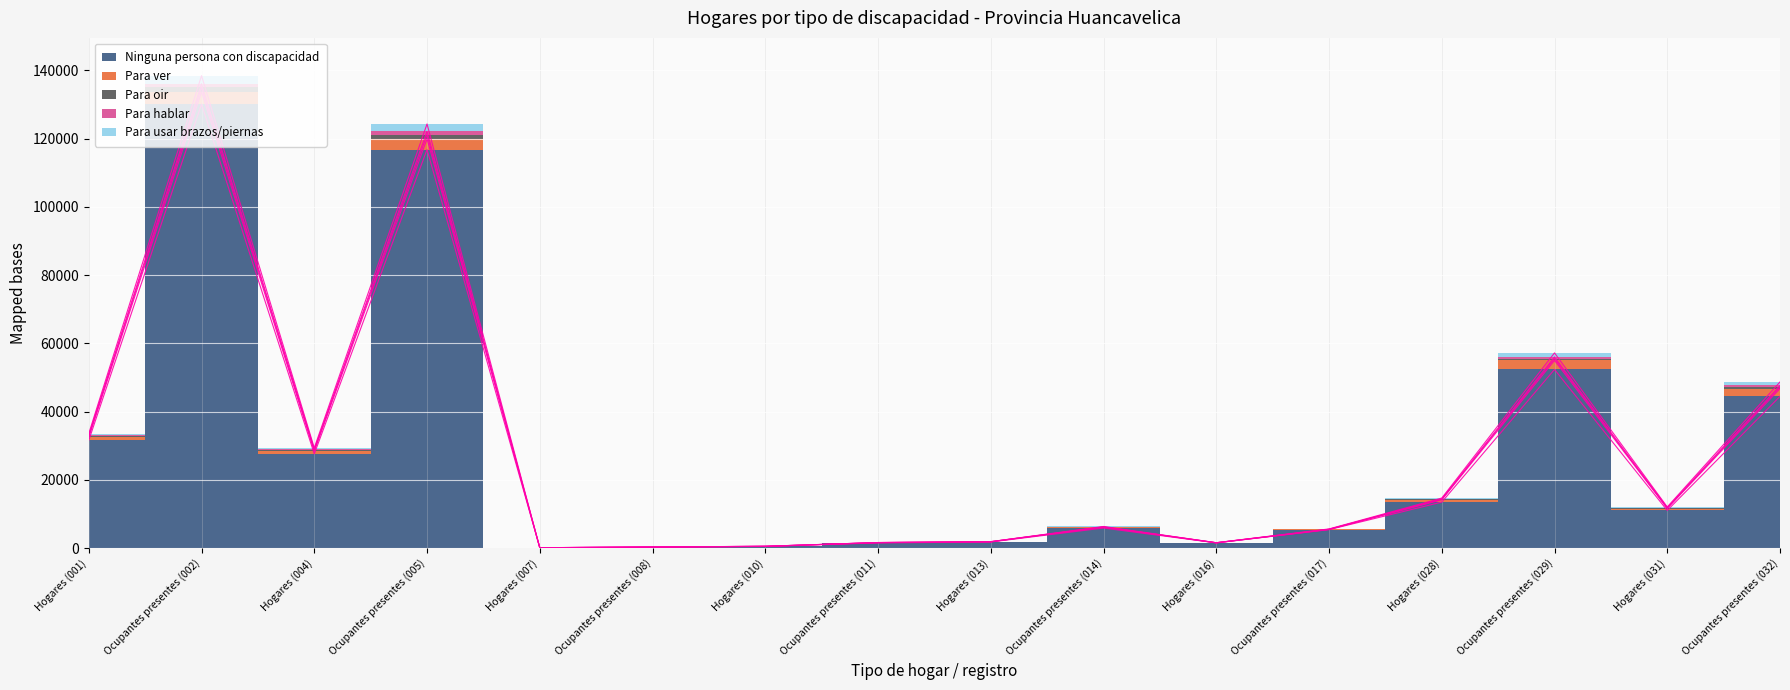

Where does the Ninguna persona con discapacidad series first go above 11040?

Hogares (001)